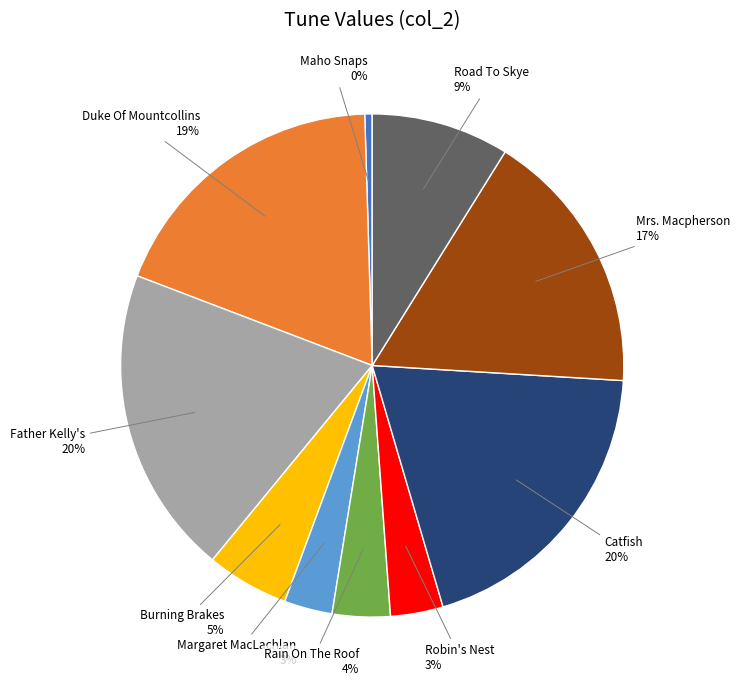

To the nearest percent, what is the average slice percentage?

10%